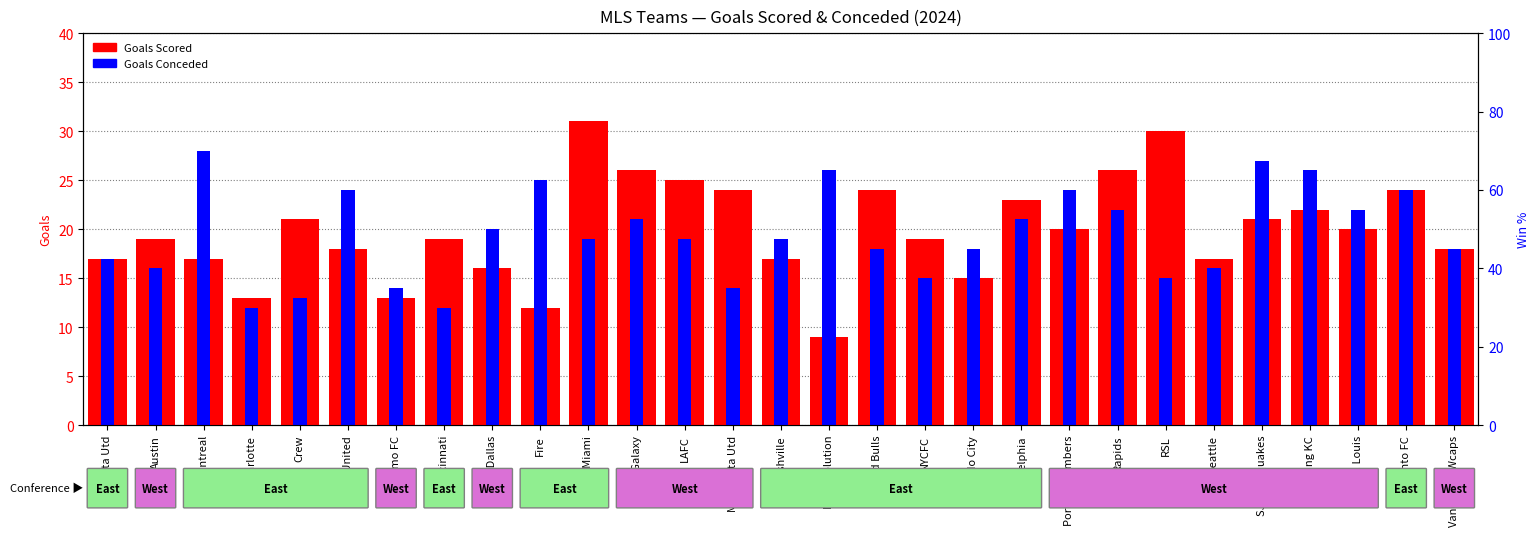

Reading left to right, extract all data points from this chart.

Goals Scored: Atlanta Utd=17	Austin=19	CF Montreal=17	Charlotte=13	Crew=21	D.C. United=18	Dynamo FC=13	FC Cincinnati=19	FC Dallas=16	Fire=12	Inter Miami=31	LA Galaxy=26	LAFC=25	Minnesota Utd=24	Nashville=17	NE Revolution=9	NY Red Bulls=24	NYCFC=19	Orlando City=15	Philadelphia=23	Portland Timbers=20	Rapids=26	RSL=30	Seattle=17	SJ Earthquakes=21	Sporting KC=22	St. Louis=20	Toronto FC=24	Vancouver Wcaps=18
Goals Conceded: Atlanta Utd=17	Austin=16	CF Montreal=28	Charlotte=12	Crew=13	D.C. United=24	Dynamo FC=14	FC Cincinnati=12	FC Dallas=20	Fire=25	Inter Miami=19	LA Galaxy=21	LAFC=19	Minnesota Utd=14	Nashville=19	NE Revolution=26	NY Red Bulls=18	NYCFC=15	Orlando City=18	Philadelphia=21	Portland Timbers=24	Rapids=22	RSL=15	Seattle=16	SJ Earthquakes=27	Sporting KC=26	St. Louis=22	Toronto FC=24	Vancouver Wcaps=18